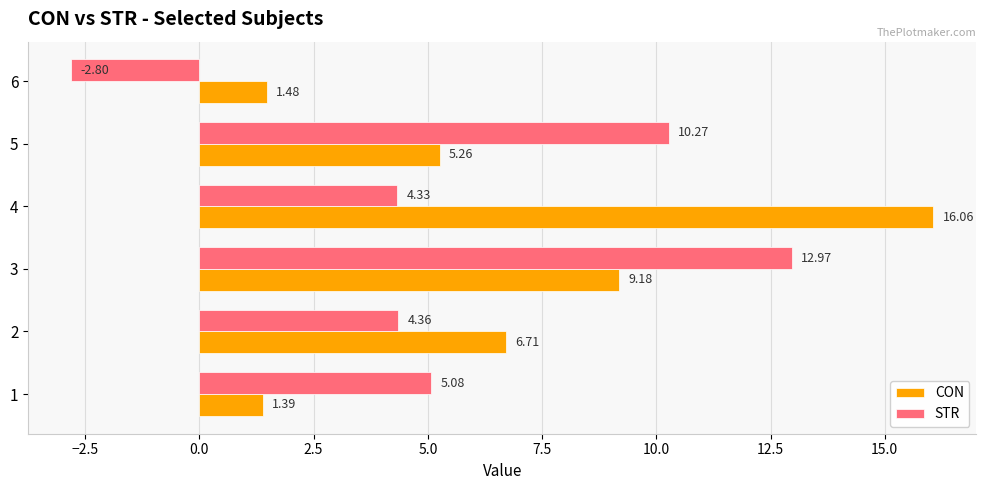

Which series has the largest range (max minus min)?

STR